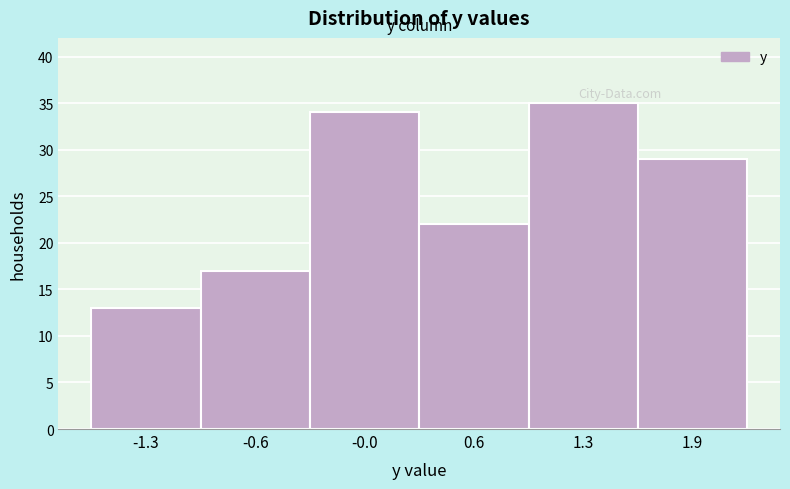

Reading left to right, list all the values displayed in this chart.

13	17	34	22	35	29